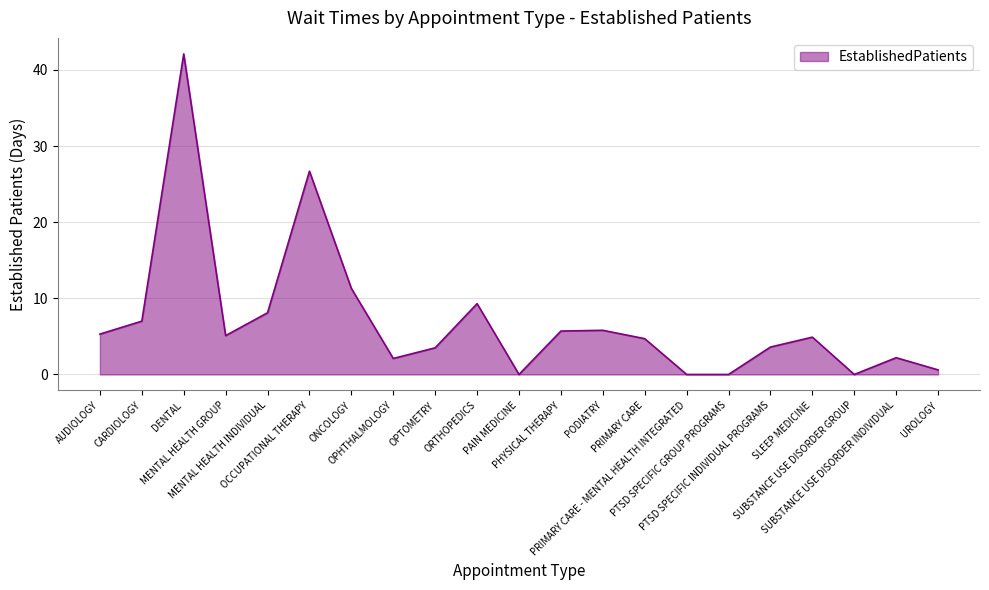

Between PRIMARY CARE and PODIATRY, which is larger?

PODIATRY